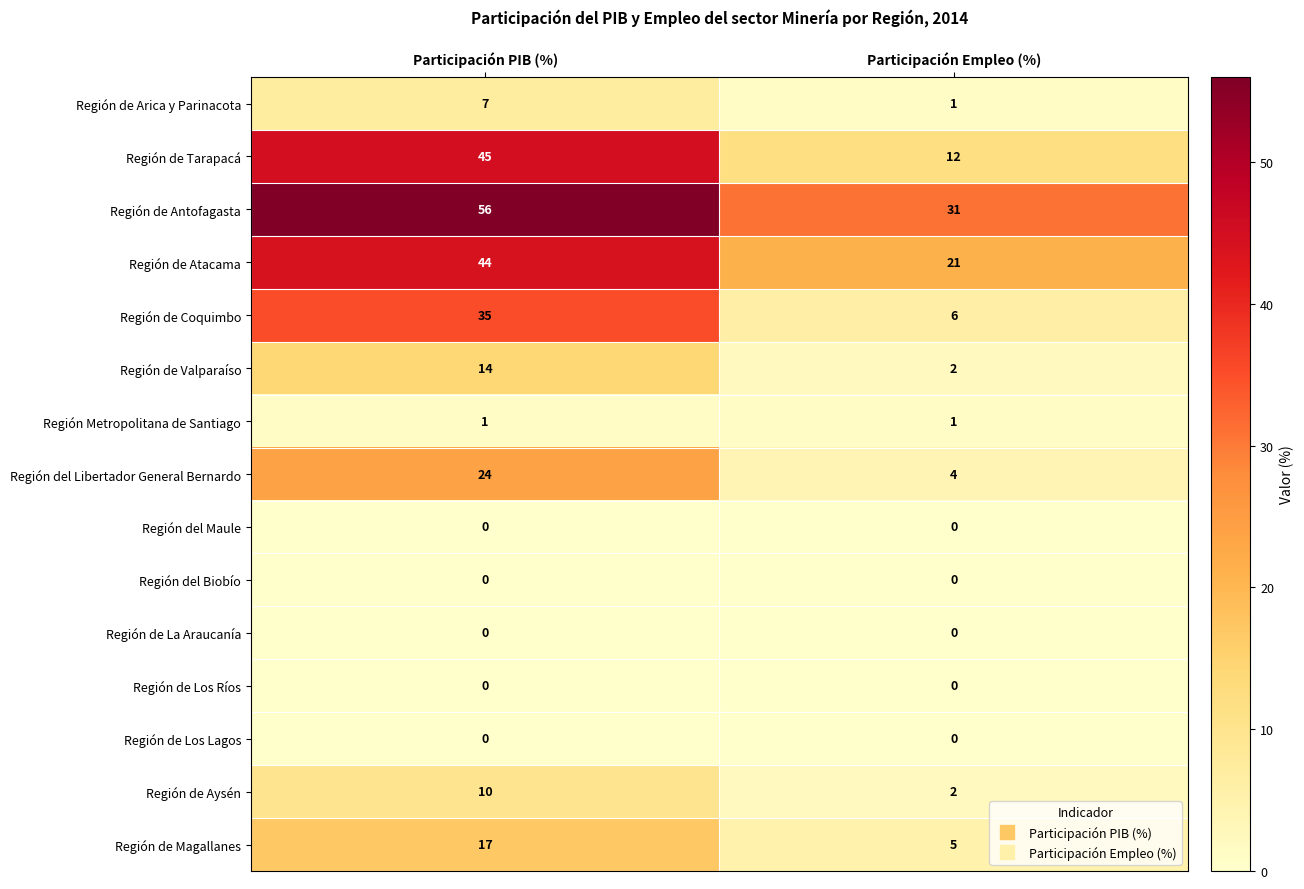

At which category is the sum across all series the highest?

Participación PIB (%)